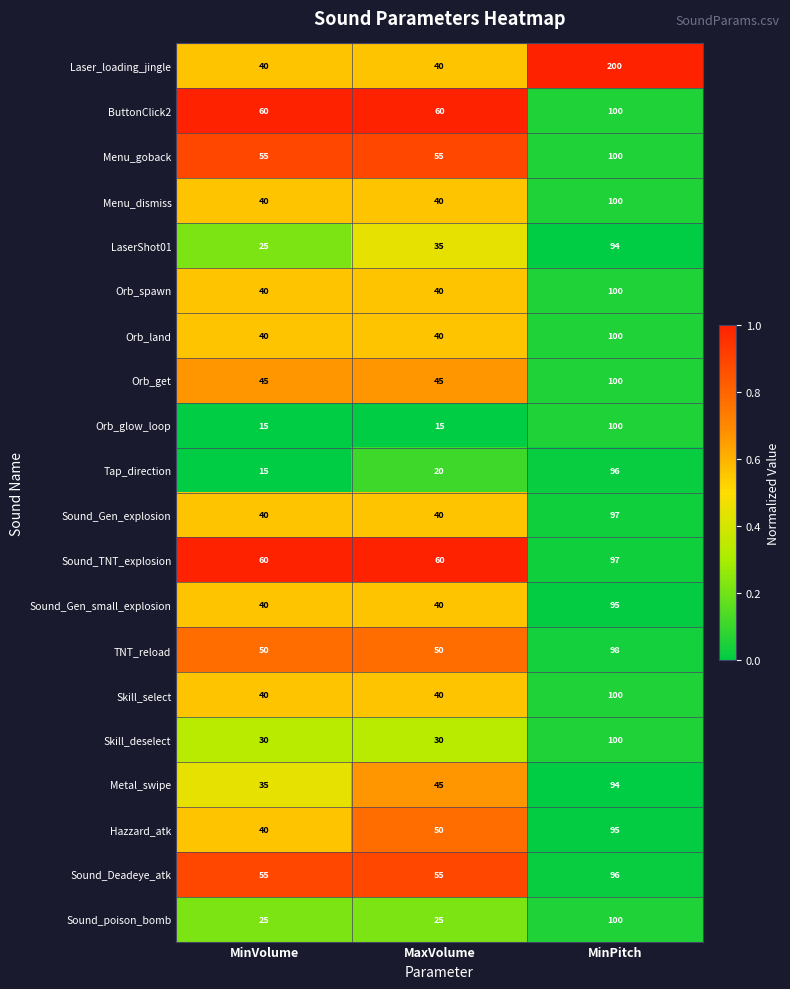

Which series has the widest spread of values?

Laser_loading_jingle